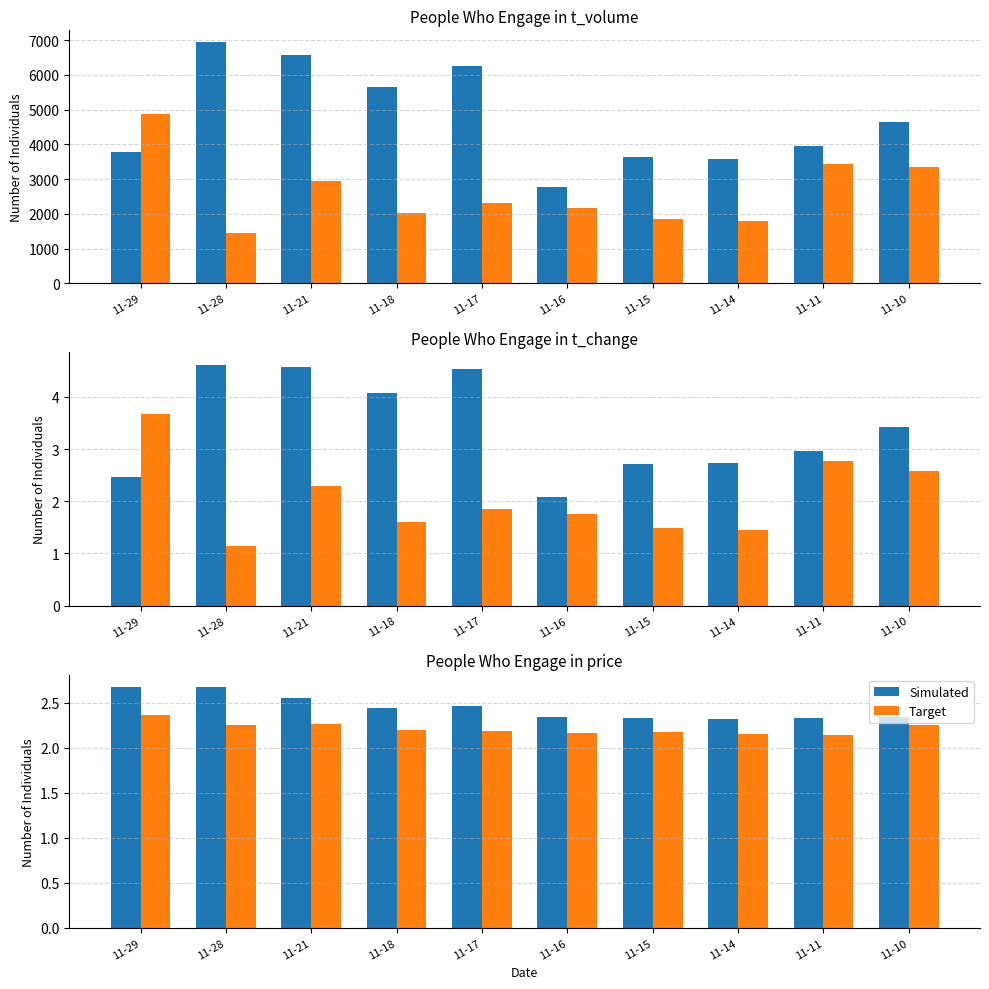

Which category has the highest value across all series?

11-29